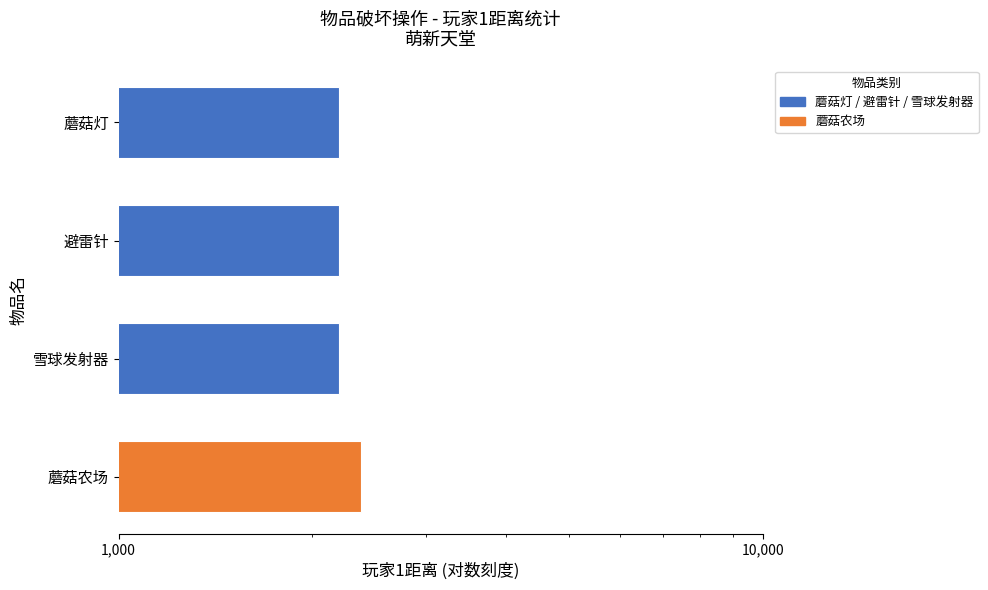

What is the value of the 4th bar from the left?

2381